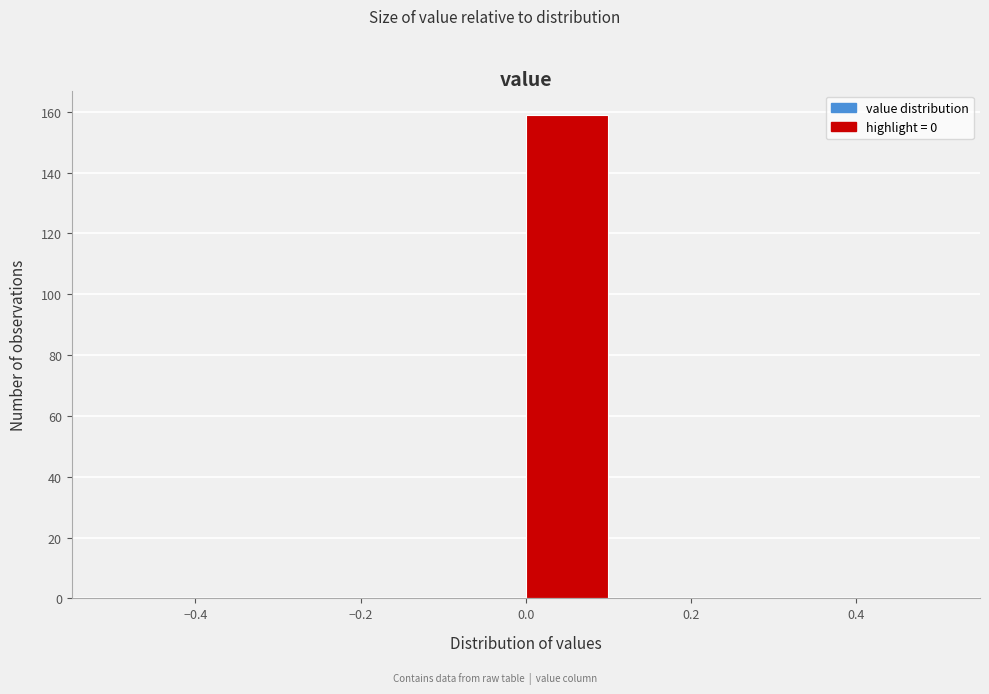

Reading left to right, transcribe this chart: for each bar, give the range it covers on the x-axis and its height. The values are not printed on the chart, so give them approximately, as read against the axis.

-0.5 to -0.4: 0
-0.4 to -0.3: 0
-0.3 to -0.2: 0
-0.2 to -0.1: 0
-0.1 to 0.0: 0
0.0 to 0.1: 160
0.1 to 0.2: 0
0.2 to 0.3: 0
0.3 to 0.4: 0
0.4 to 0.5: 0